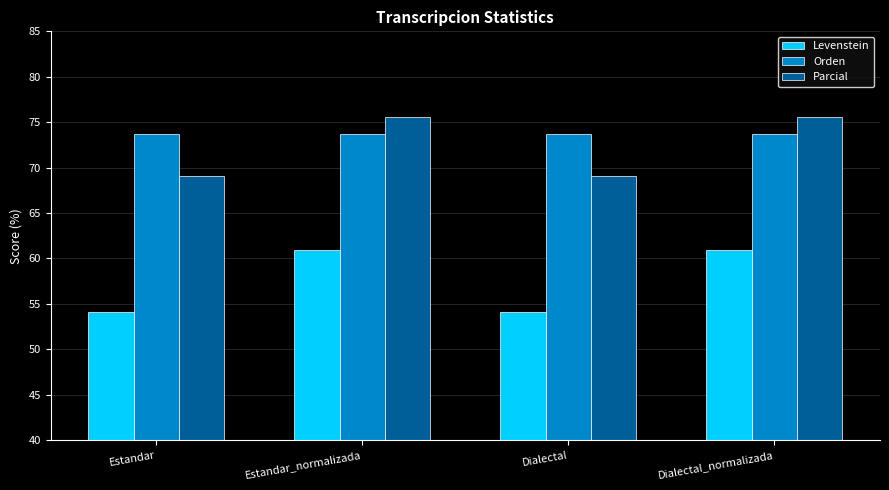

What is the label of the 2nd bar from the right?

Dialectal